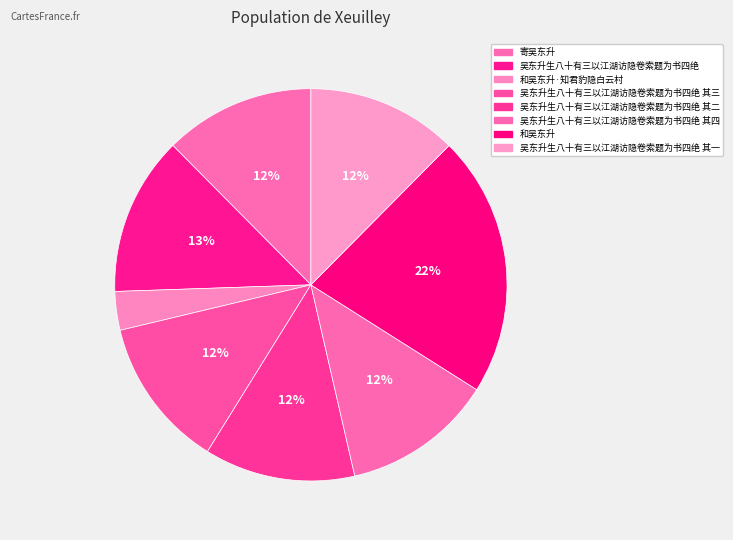

To the nearest percent, what is the combined percentage of 吴东升生八十有三以江湖访隐卷索题为书四绝 其二 and 吴东升生八十有三以江湖访隐卷索题为书四绝 其三?

25%